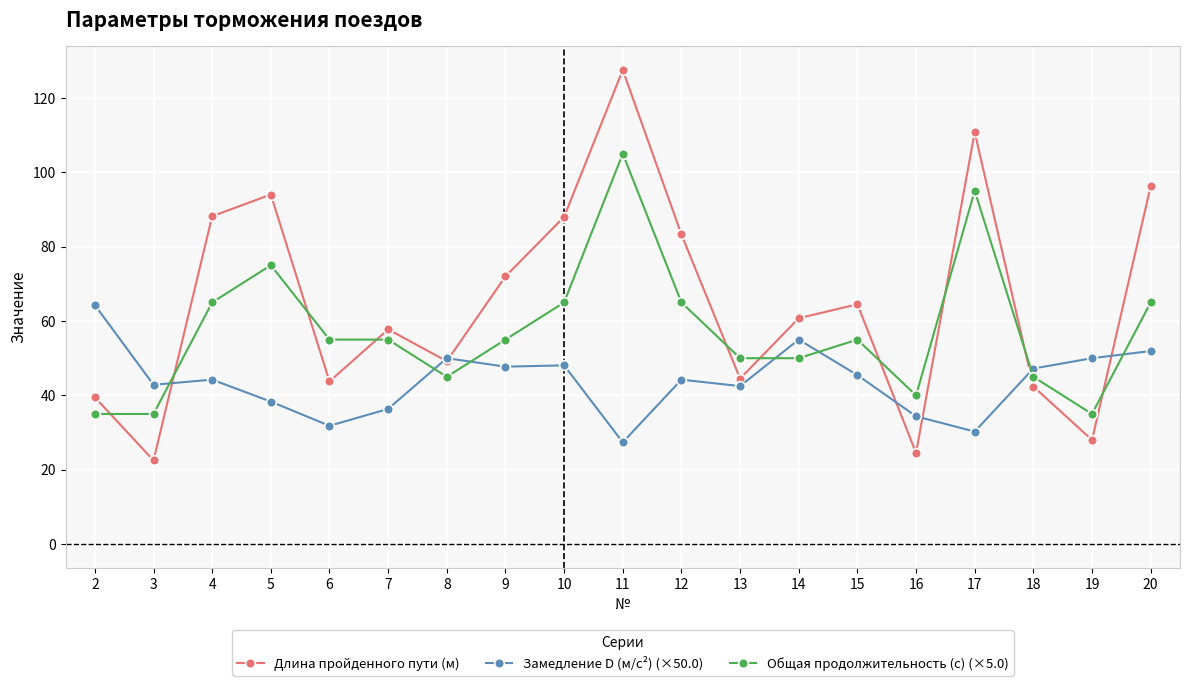

Rank the series at 12 from highest to lowest value.

Длина пройденного пути (м), Общая продолжительность (с) (×5.0), Замедление D (м/с²) (×50.0)